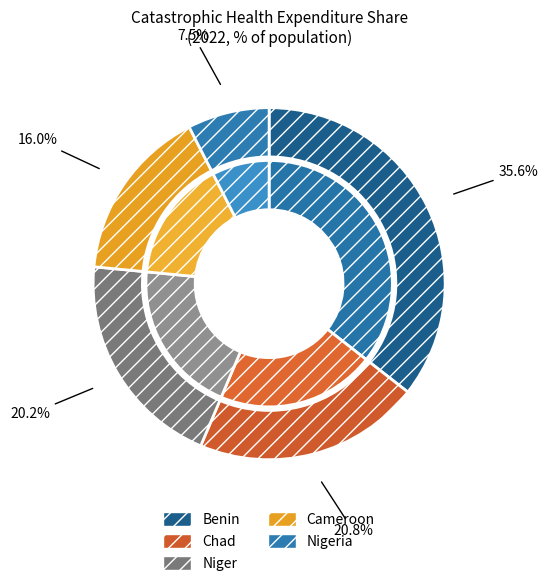

Which category has the smallest portion of the pie?

Nigeria